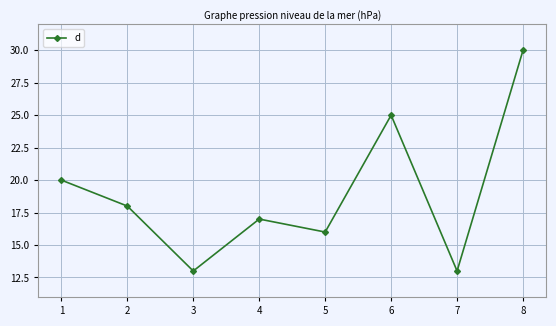

What is the greatest value displayed?

30